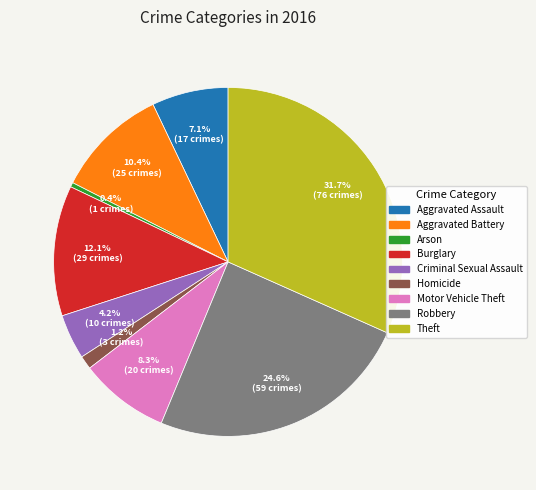

Which has a higher value, Motor Vehicle Theft or Burglary?

Burglary